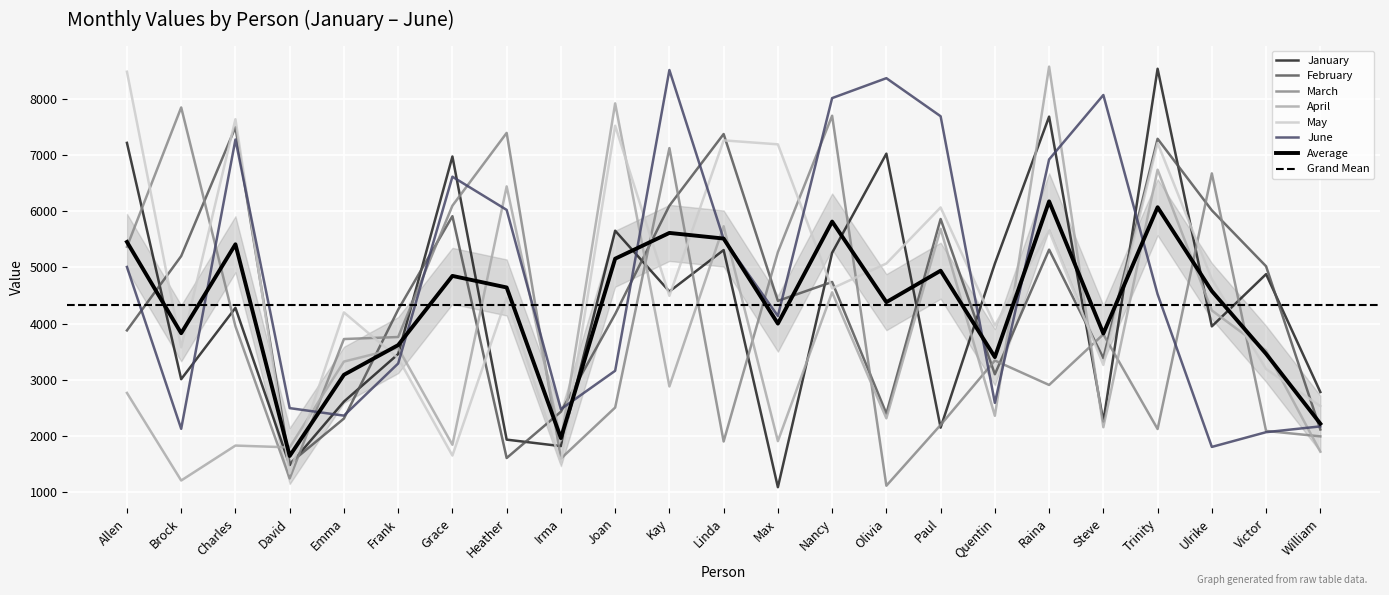

What is the lowest value of the February series?

1506.0